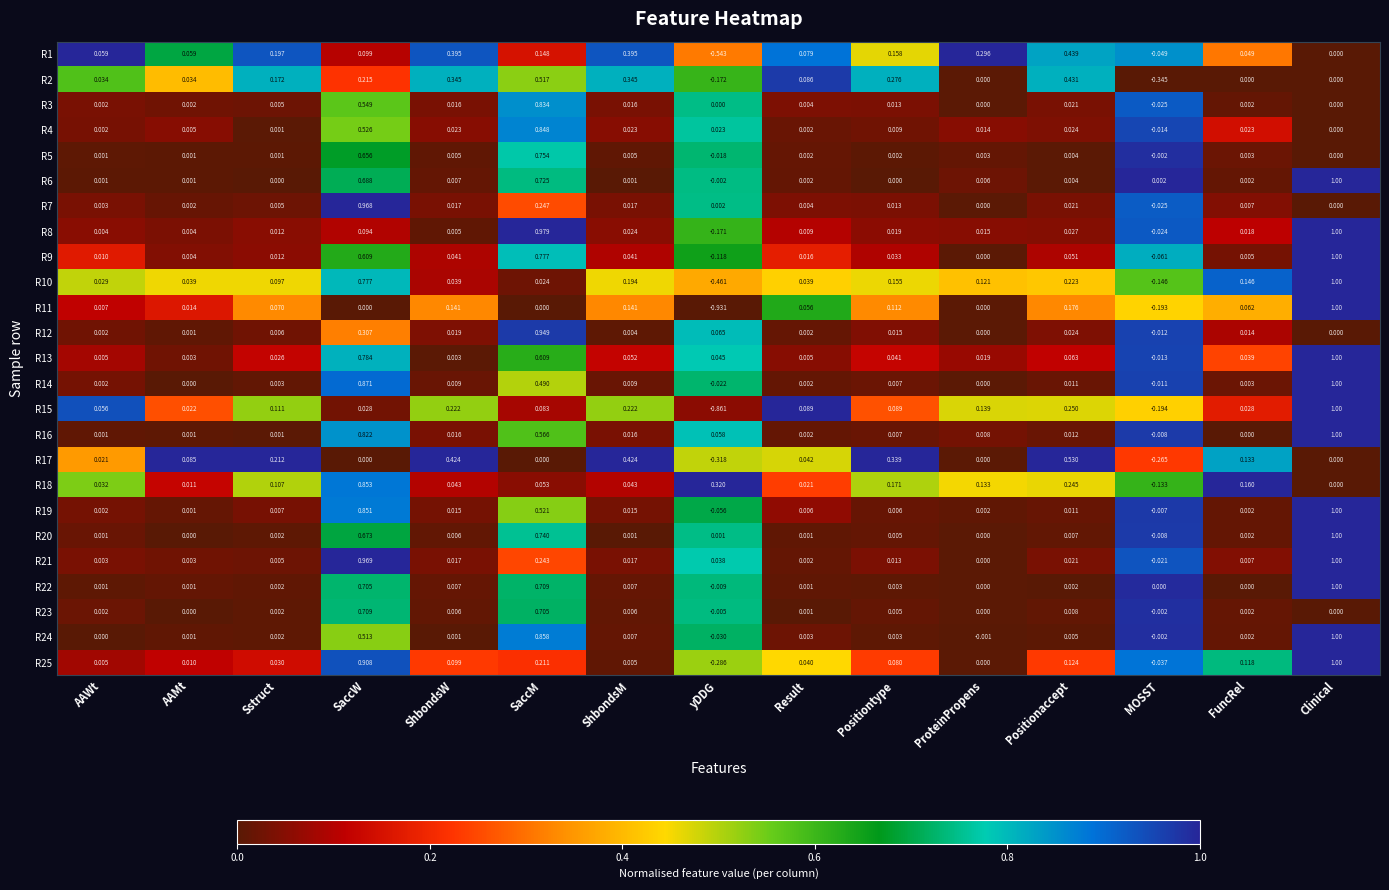

At which label is R21 closest to 0?

ProteinPropens